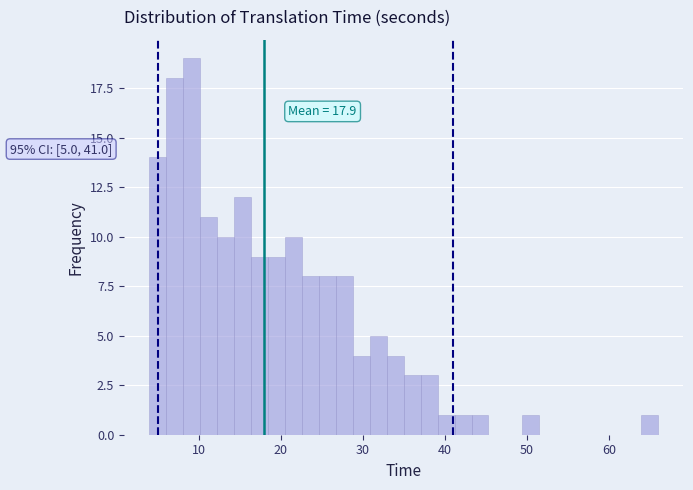

Around what value on the x-axis is the tallest bar? Give the approximate position of its centre, as read against the axis.

9